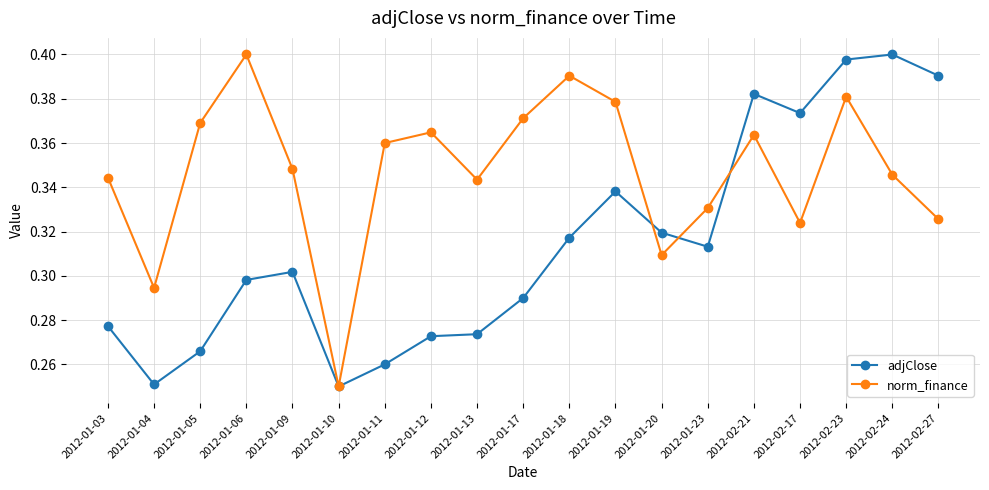

At which label does norm_finance reach its peak?

2012-01-06